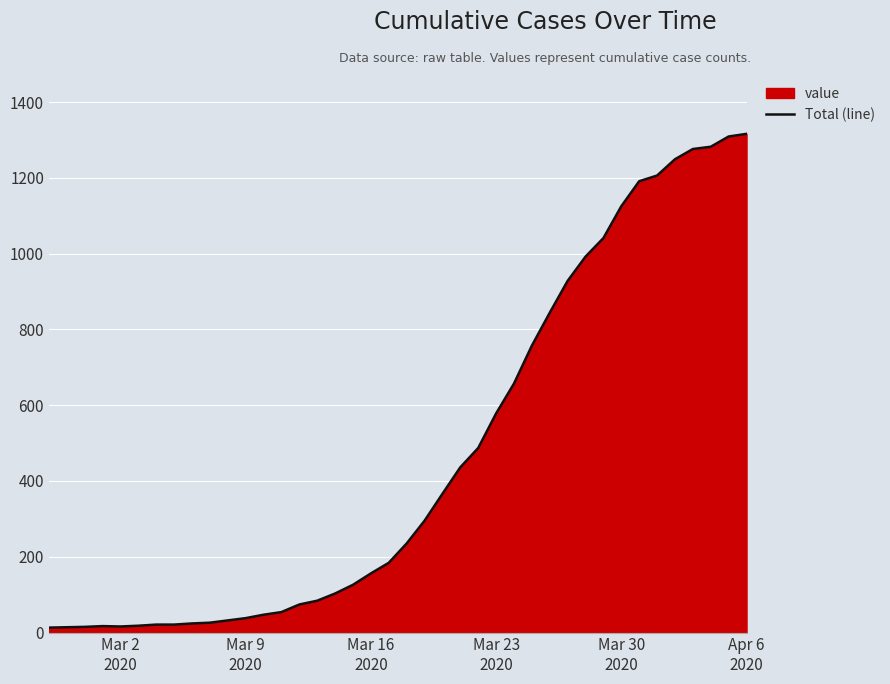

Count the number of categories in the chart.

40